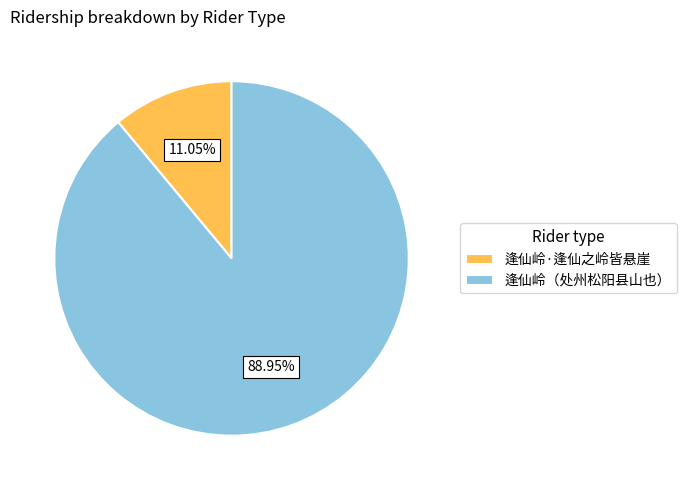

How many segments does this pie chart have?

2